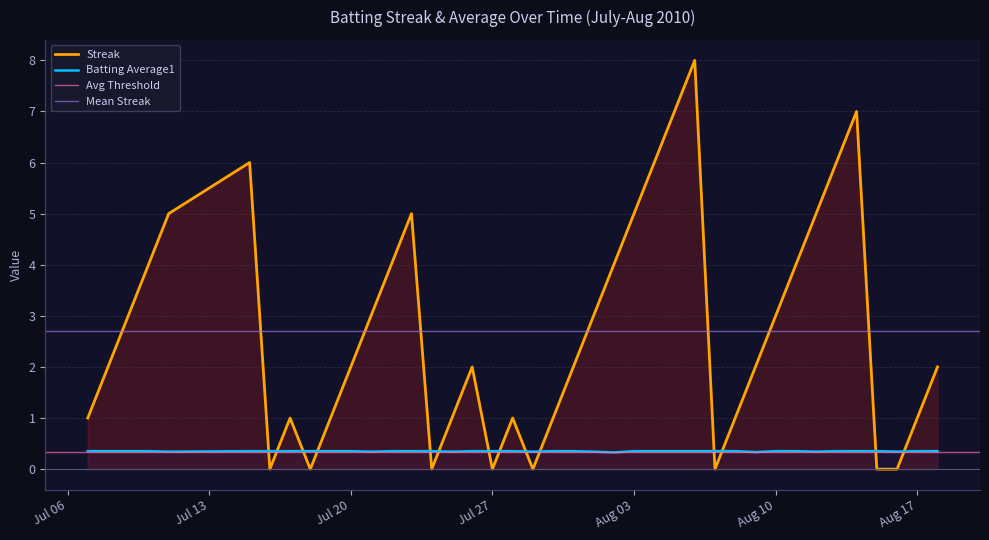

Is it true that Streak equals 1.1 at 2010-07-31?

False